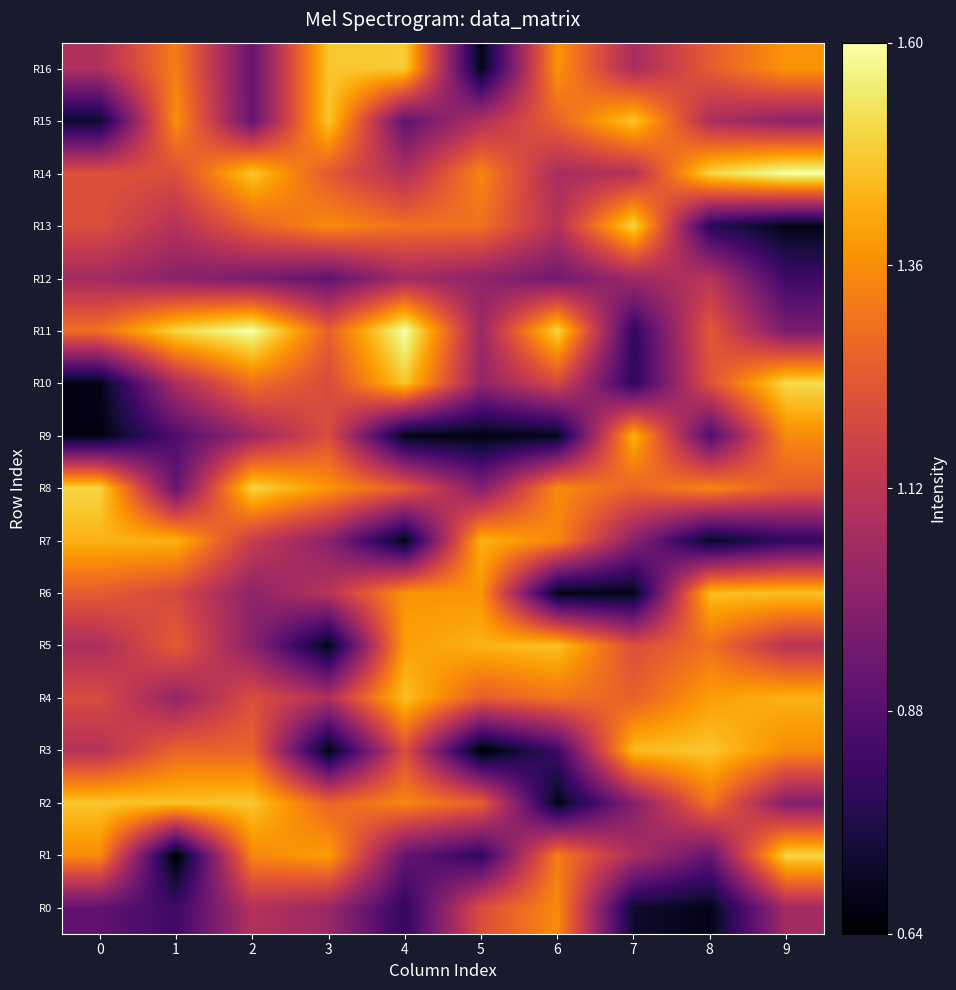

Which label corresponds to the largest value in the chart?

2